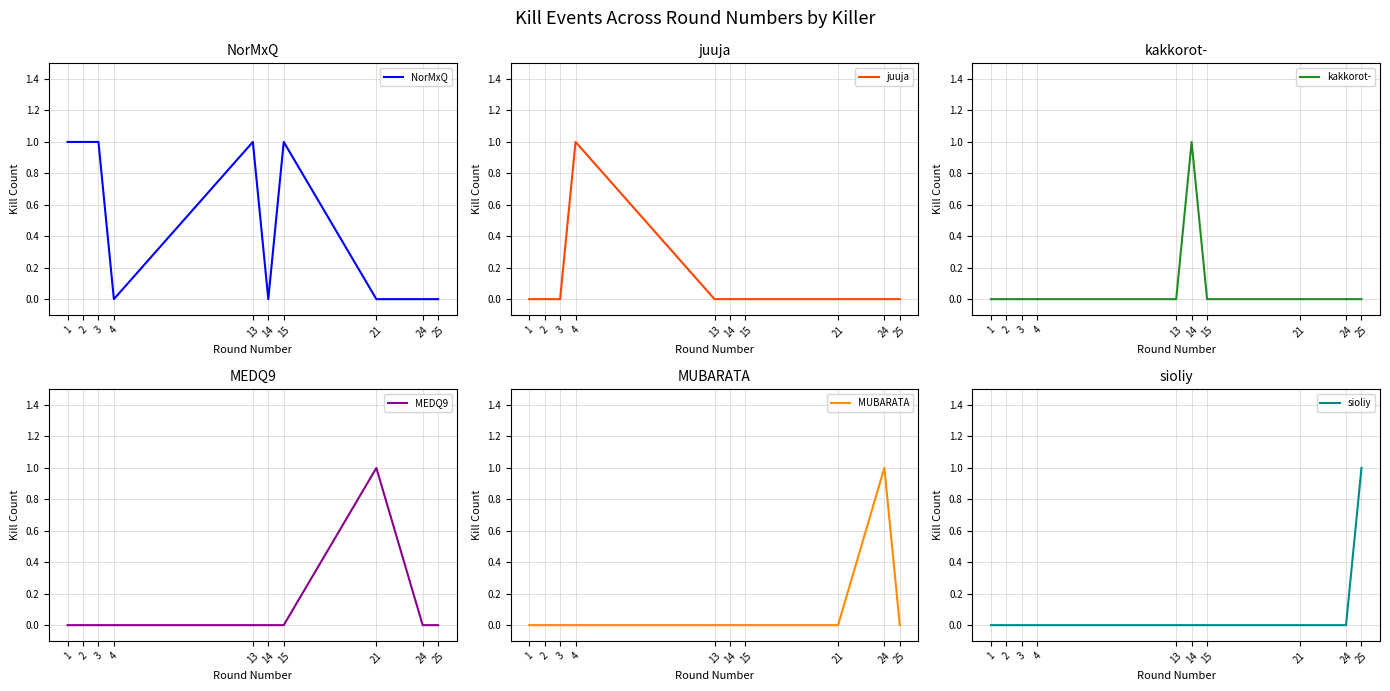

How many lines are shown in the chart?

6